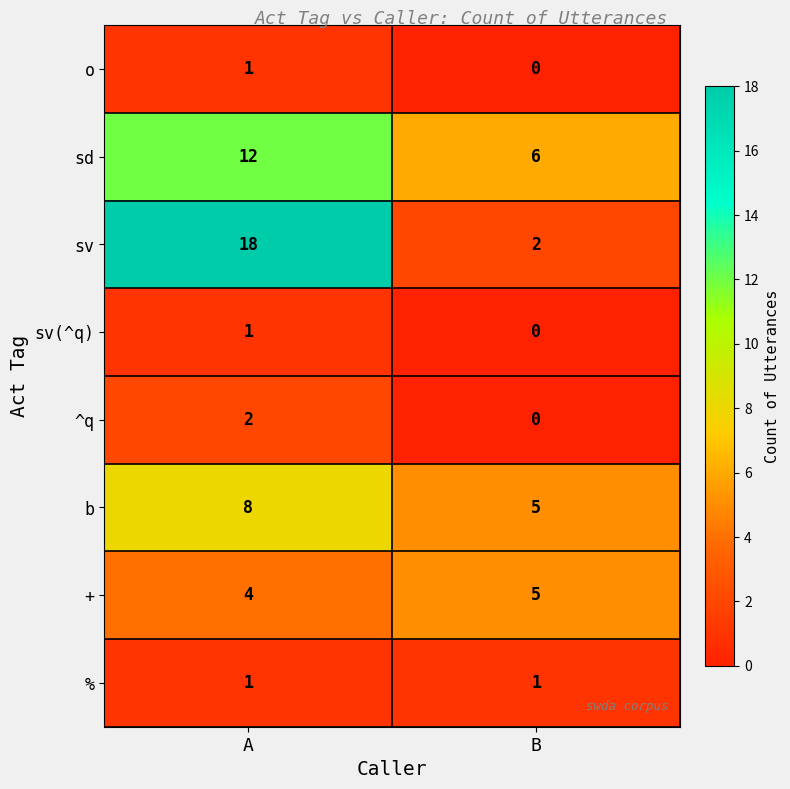

Count the number of categories in the chart.

2